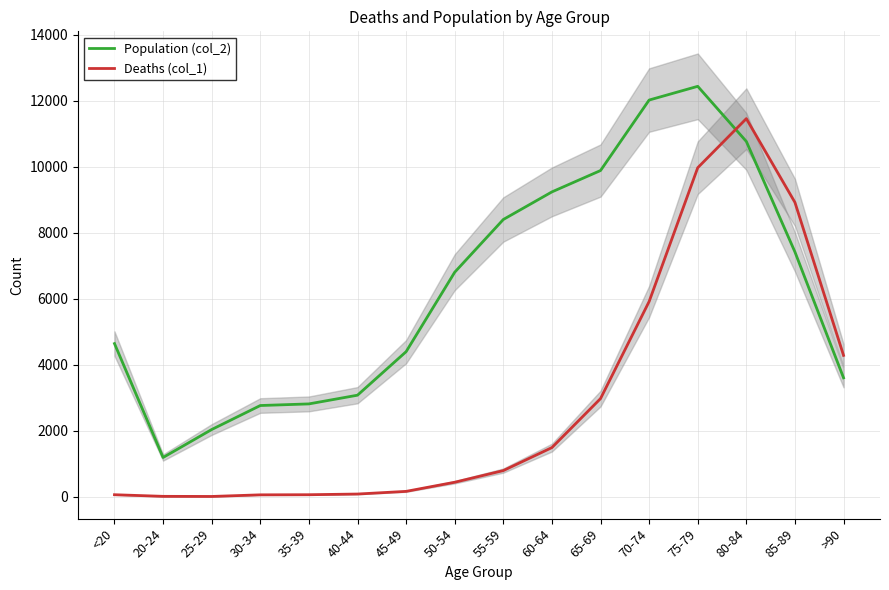

How many lines are shown in the chart?

2